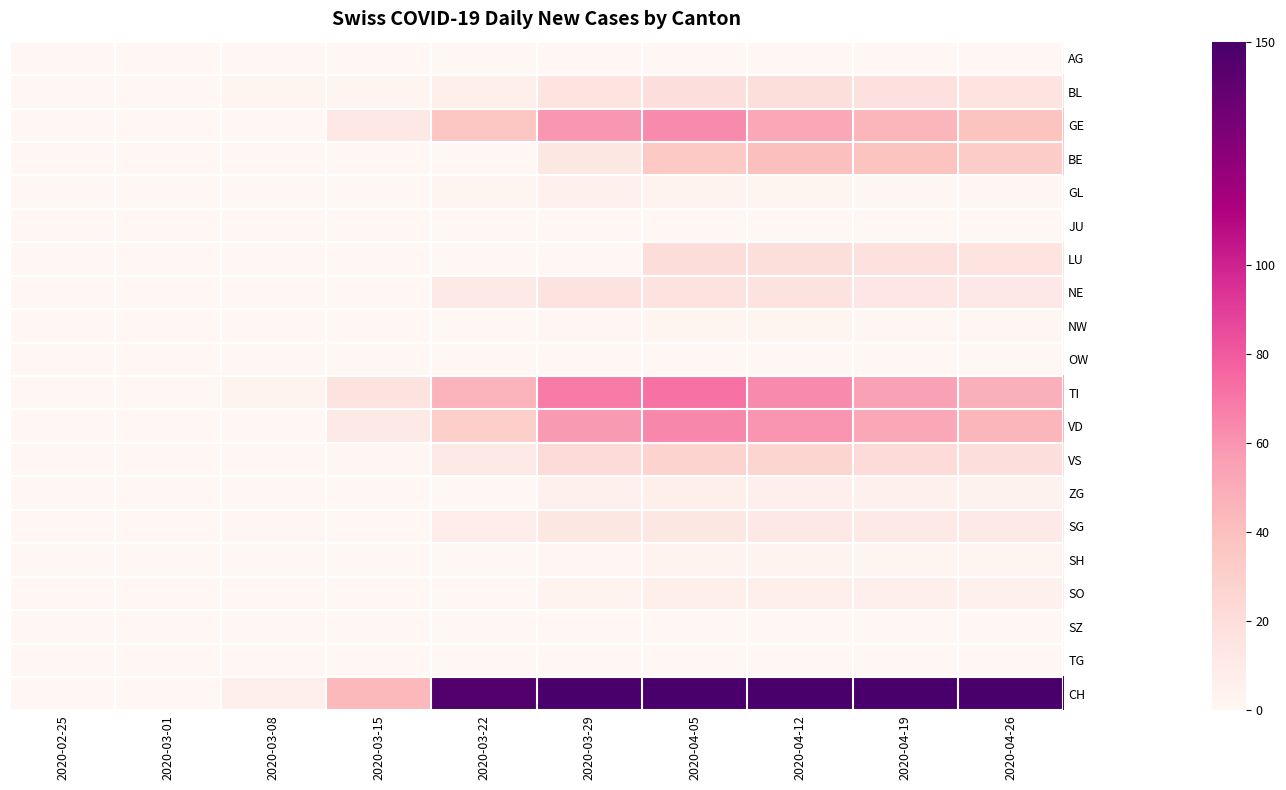

What is the total value across all series at 2020-04-19?

628